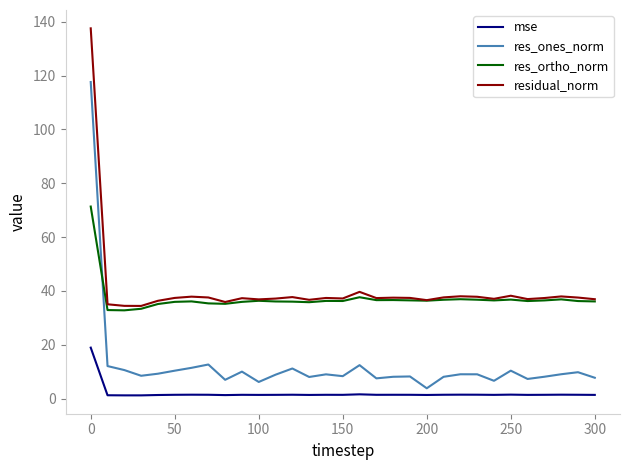

How many lines are shown in the chart?

4